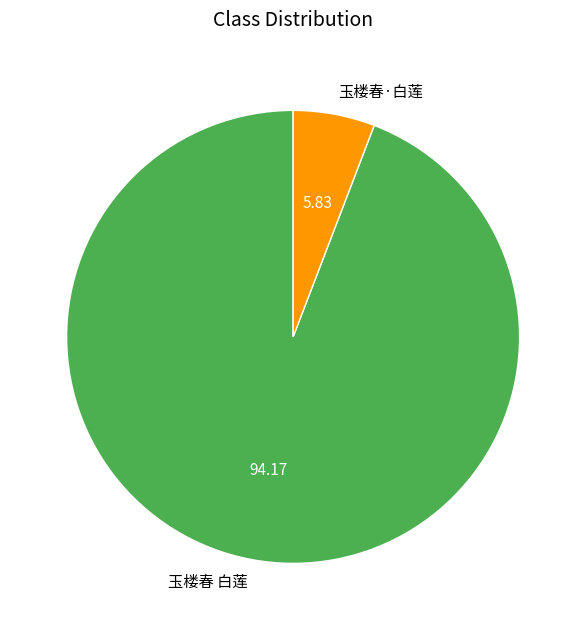

How many slices are in this pie chart?

2